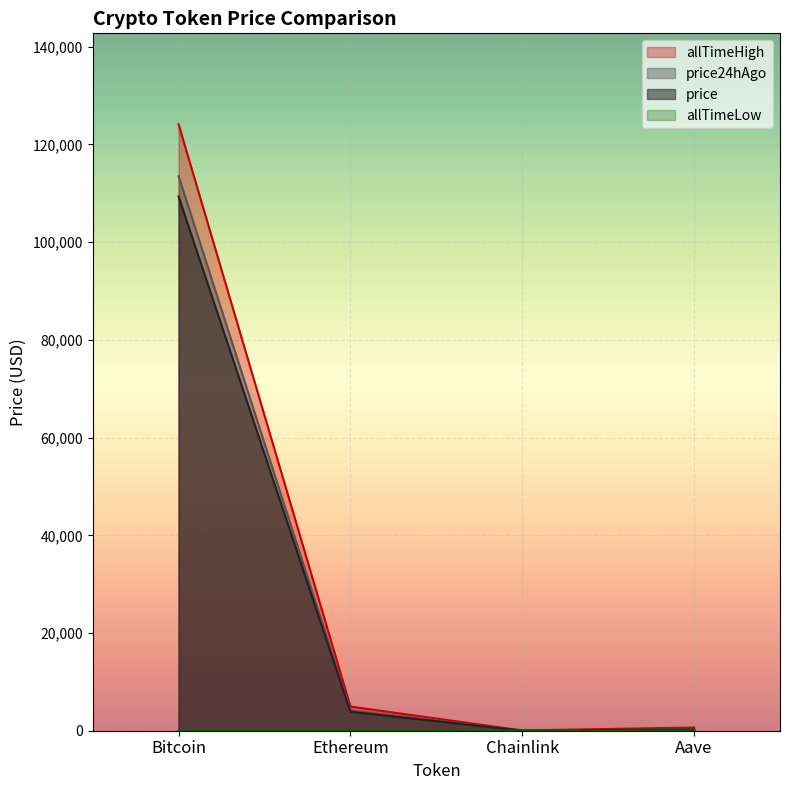

Where does the price series first go above 3897?

Bitcoin